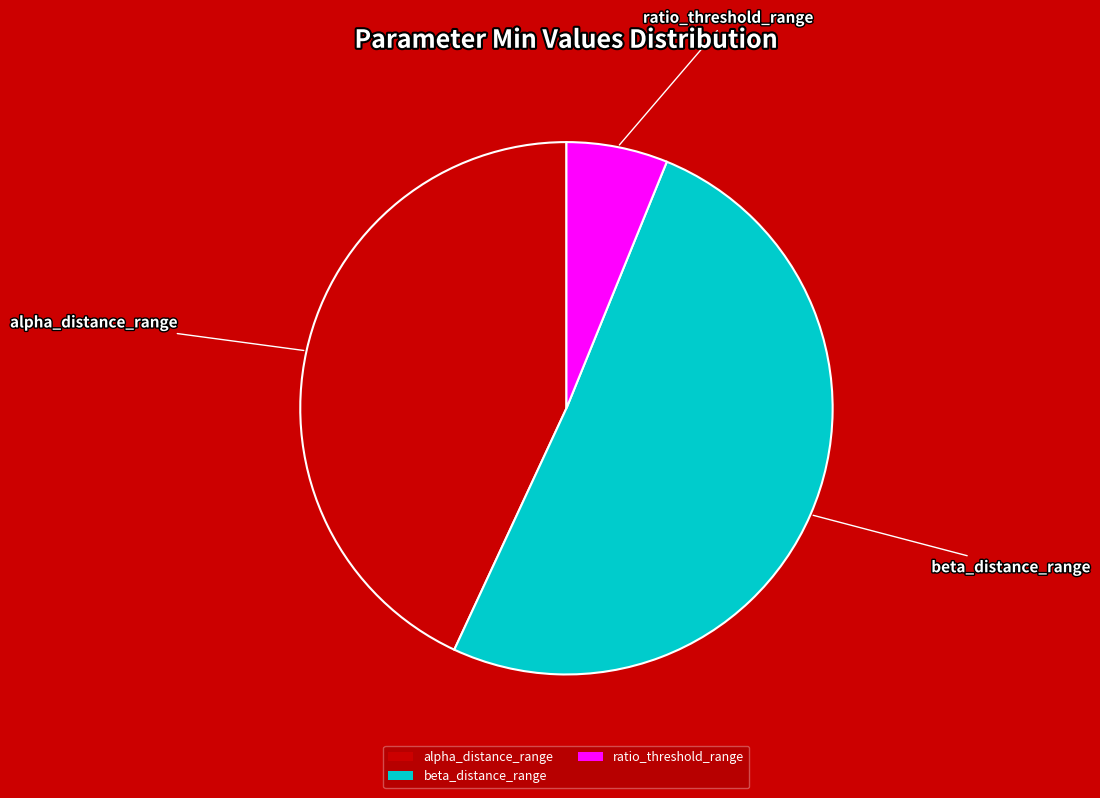

Count the number of slices in the pie.

3